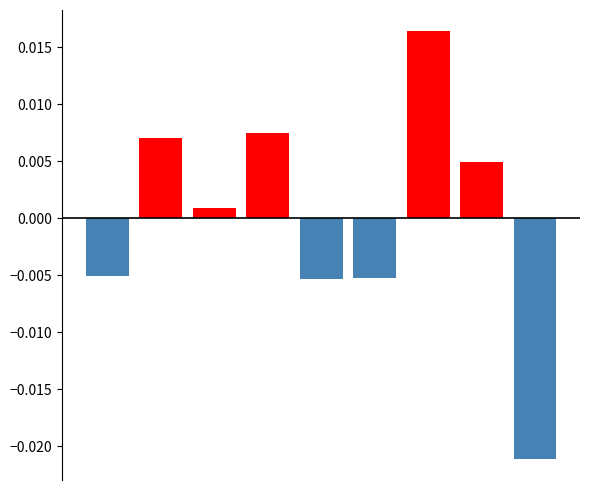

Rank the categories by value from highest to lowest.

6, 3, 1, 7, 2, 0, 5, 4, 8